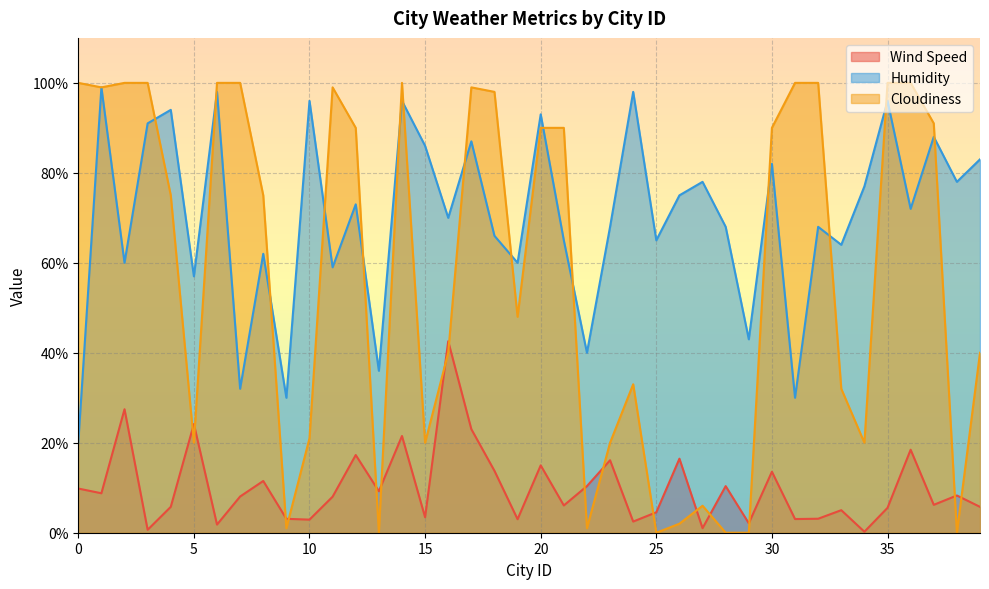

At which category does the chart reach its minimum across all series?

13